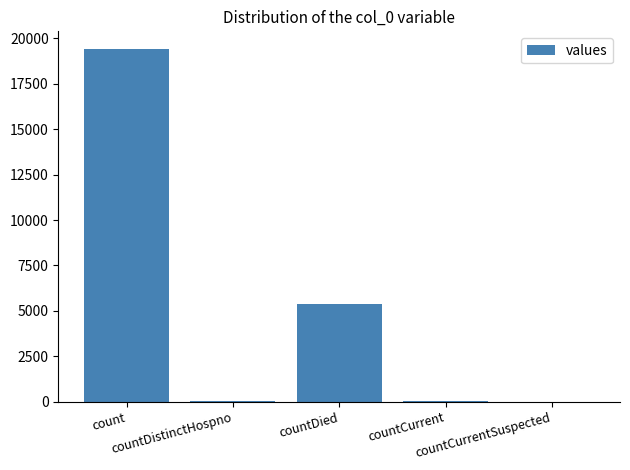

What is the greatest value displayed?

19420